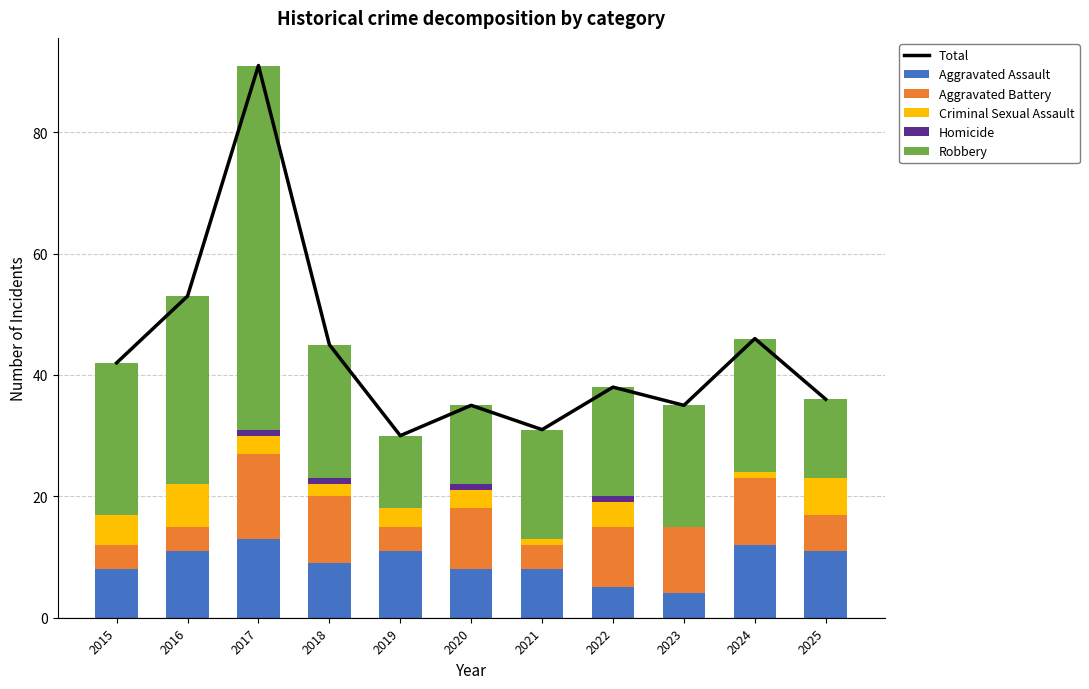

What is the value of the Total bar at the 2nd from the left?

53